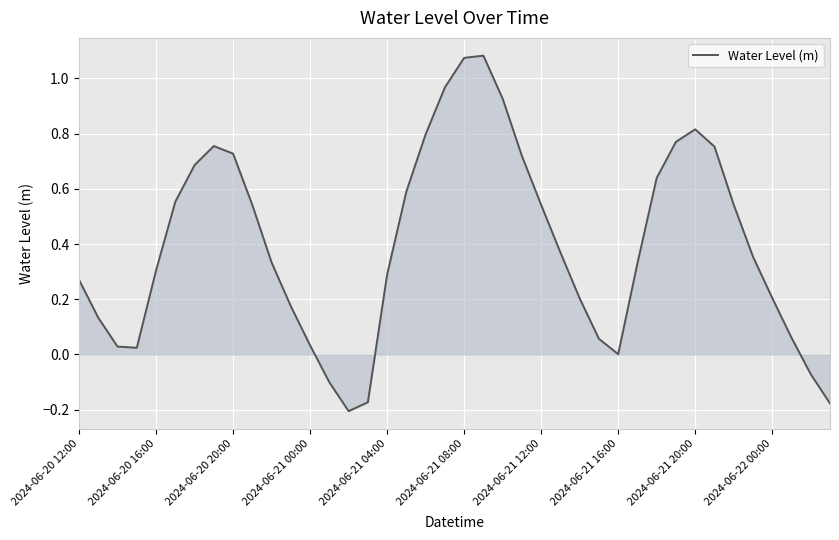

What is the difference between the second highest and second lowest values?

1.3